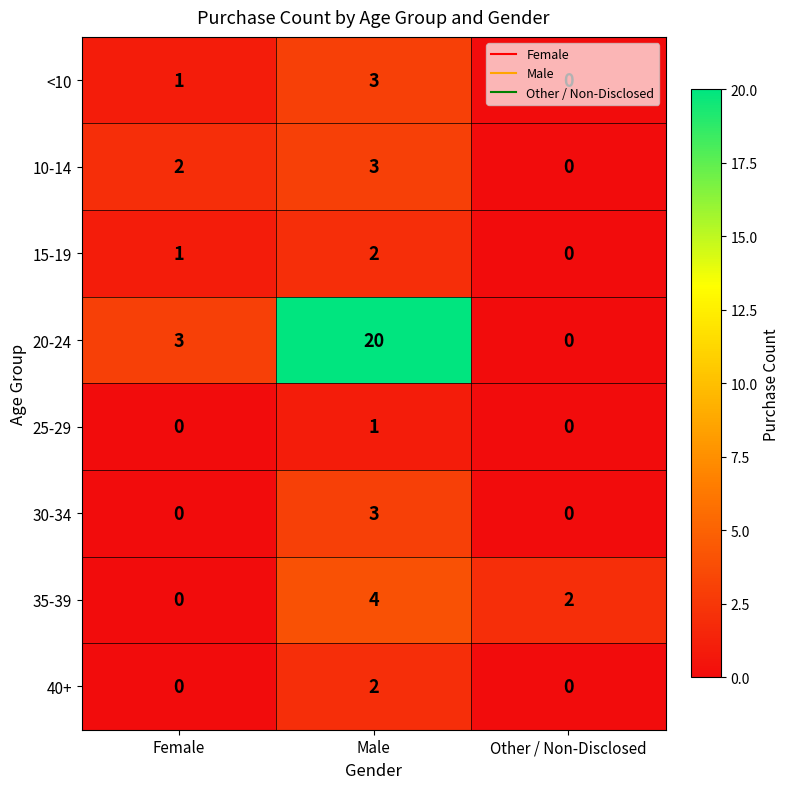

Which series has the largest total across all categories?

20-24